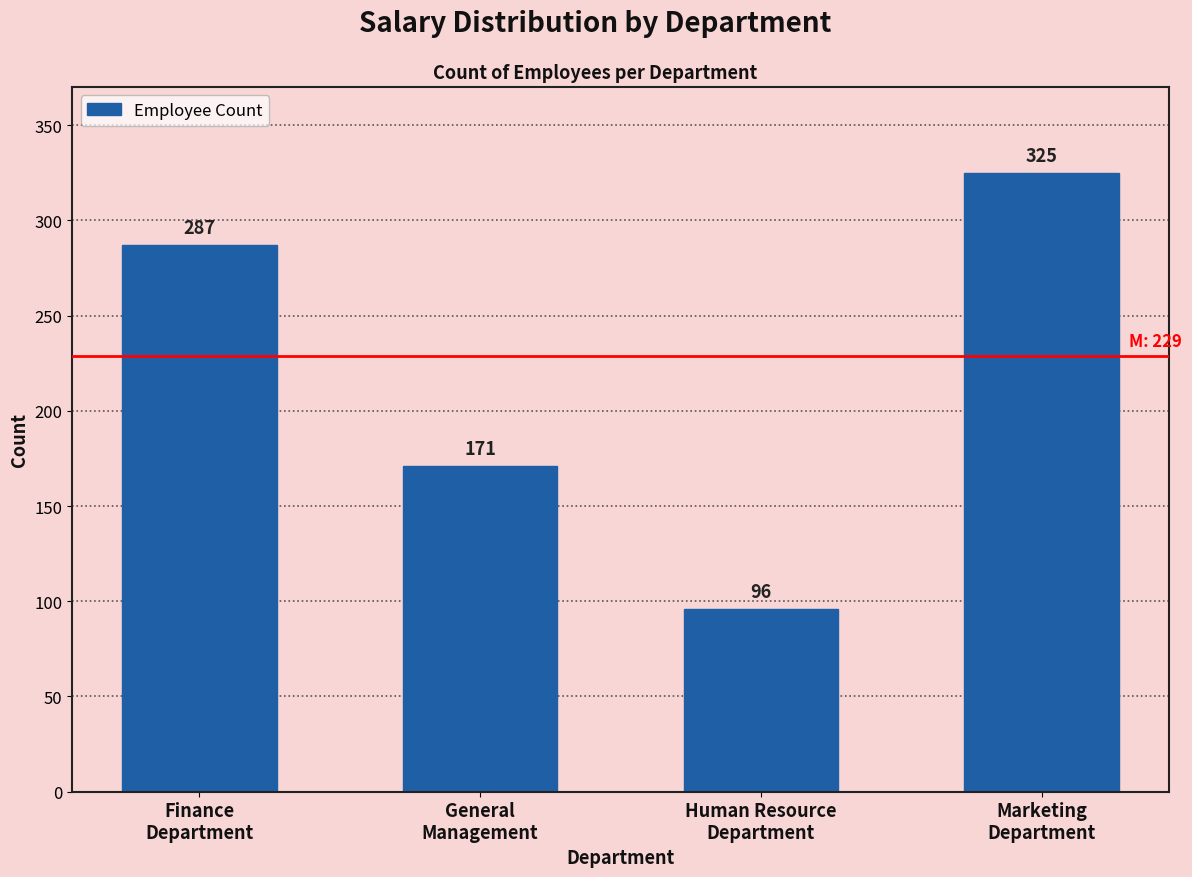

Reading left to right, transcribe all the data shown in this chart.

287	171	96	325